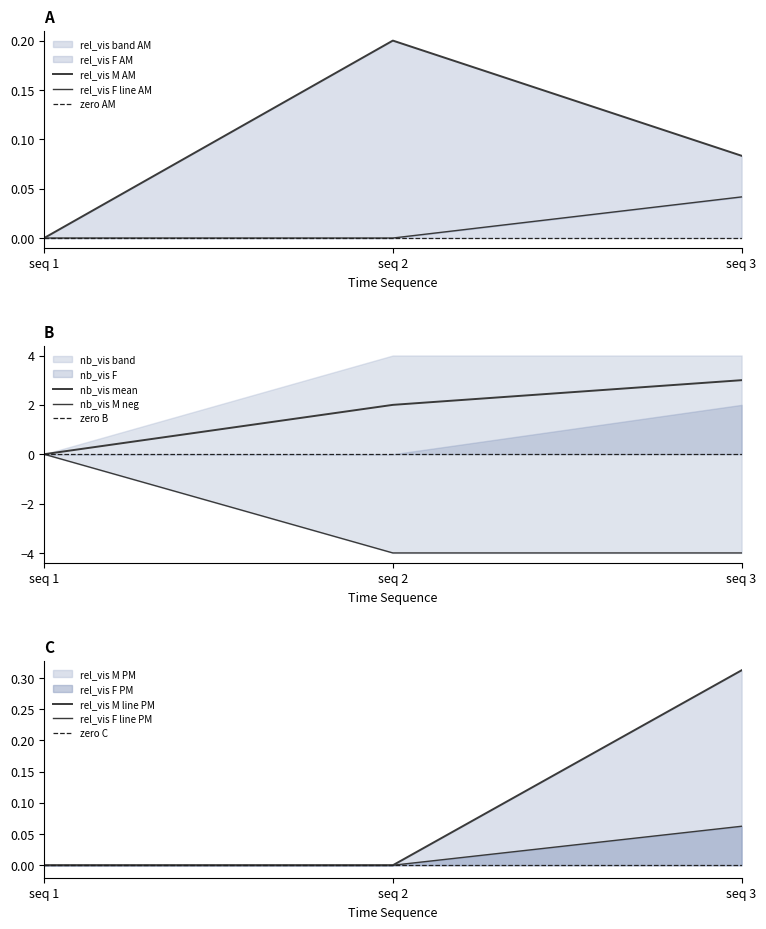

The nb_vis_F series shows 0.0 at seq 1. True or false?

True